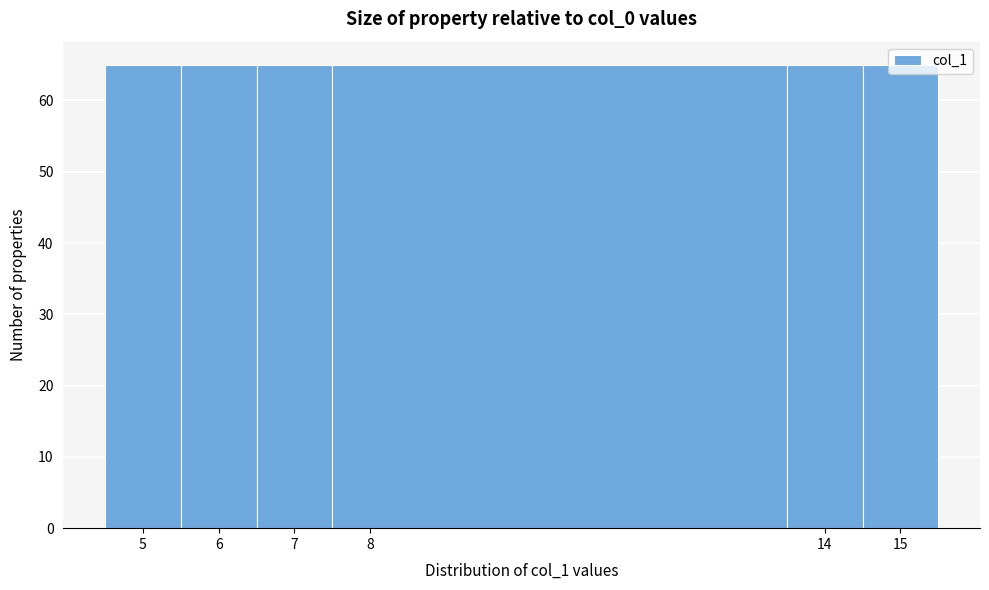

Reading left to right, transcribe this chart: for each bar, give the range it covers on the x-axis and its height. The values are not printed on the chart, so give them approximately, as read against the axis.

4.5 to 5.5: 65
5.5 to 6.5: 65
6.5 to 7.5: 65
7.5 to 13.5: 65
13.5 to 14.5: 65
14.5 to 15.5: 65